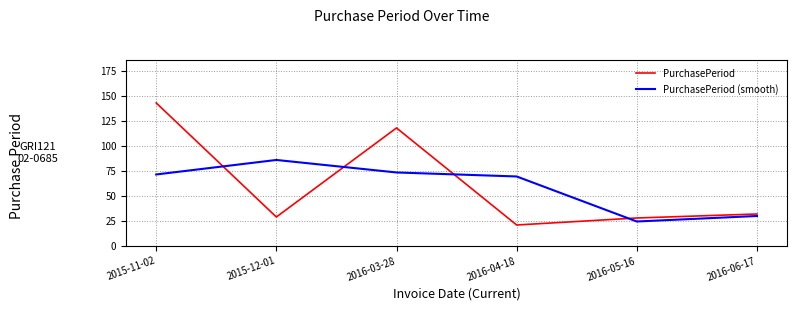

List the series in order of their overall mean, lowest first.

PurchasePeriod (smooth), PurchasePeriod